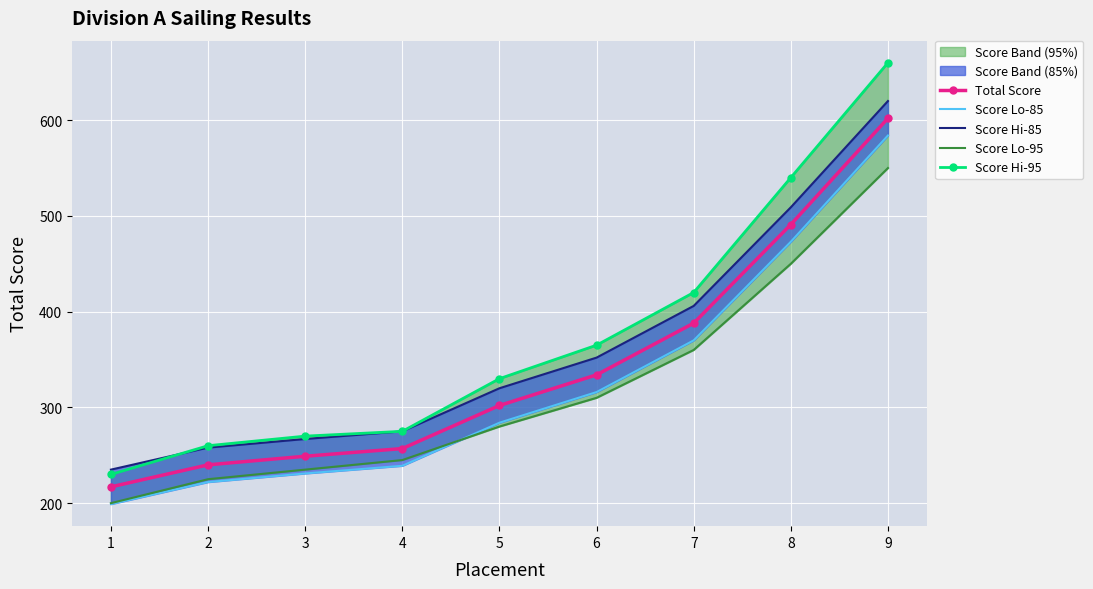

Which category has the lowest value in the Score Lo-95 series?

1